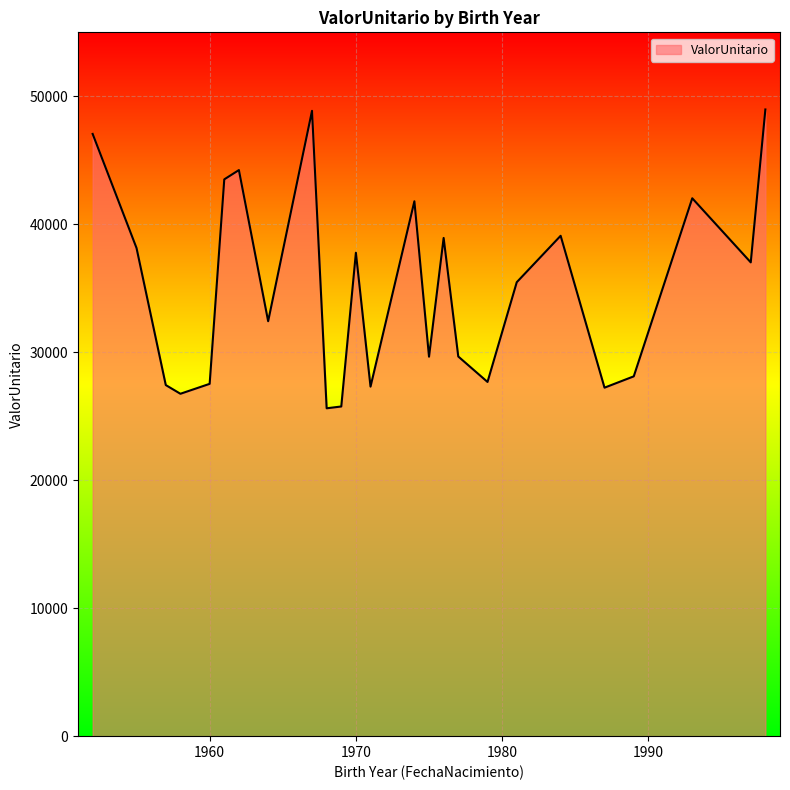

What is the difference between the maximum and minimum values?

23350.3